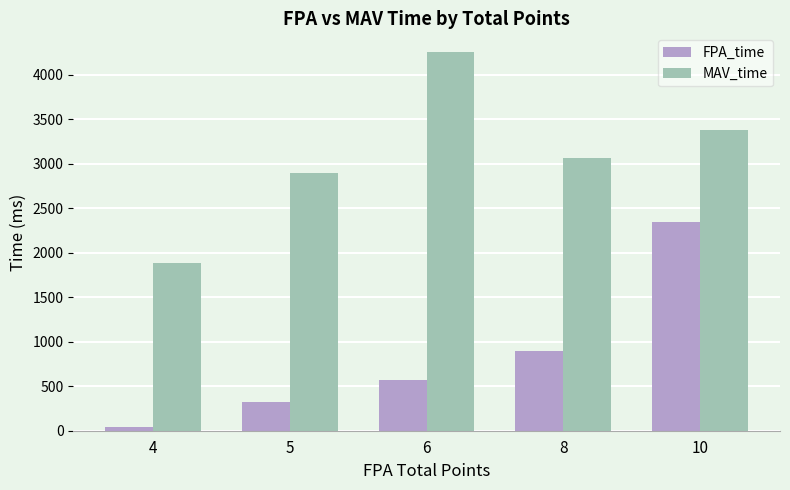

Which series has the widest spread of values?

MAV_time